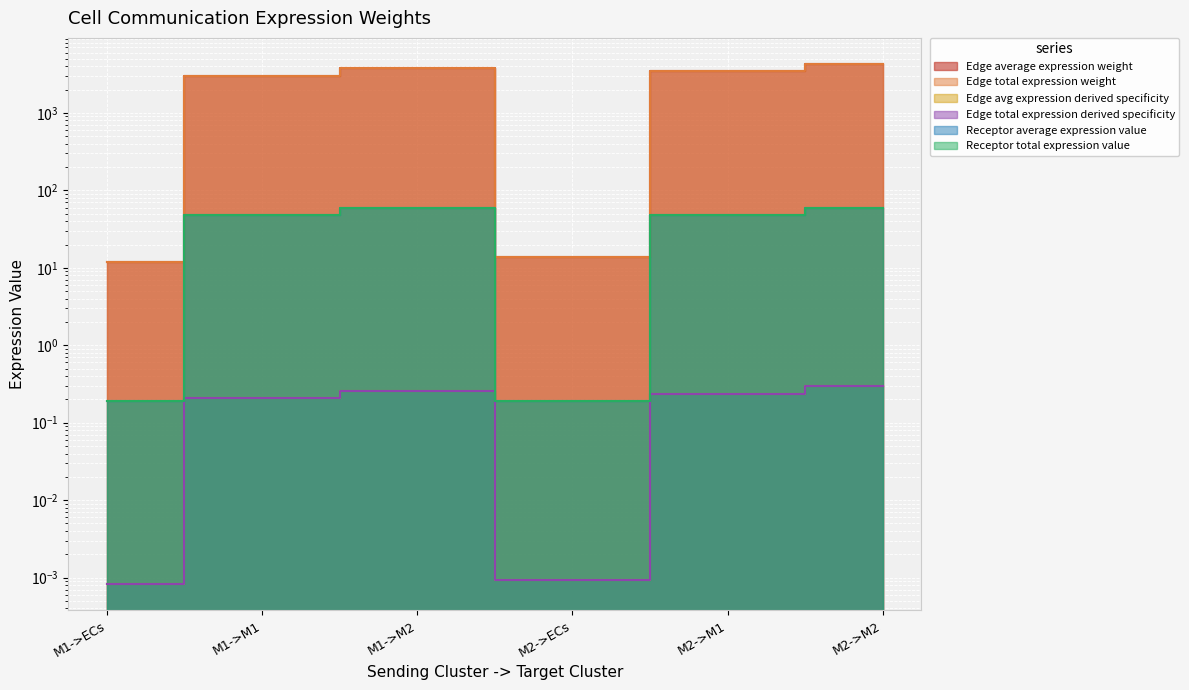

Reading left to right, transcribe all the data shown in this chart.

Edge average expression weight: 12.0	3022.8	3771.9	13.7	3442.3	4295.3
Edge total expression weight: 12.0	3022.8	3771.9	13.7	3442.3	4295.3
Edge avg expression derived specificity: 0.0	0.2	0.3	0.0	0.2	0.3
Edge total expression derived specificity: 0.0	0.2	0.3	0.0	0.2	0.3
Receptor average expression value: 0.2	47.5	59.3	0.2	47.5	59.3
Receptor total expression value: 0.2	47.5	59.3	0.2	47.5	59.3